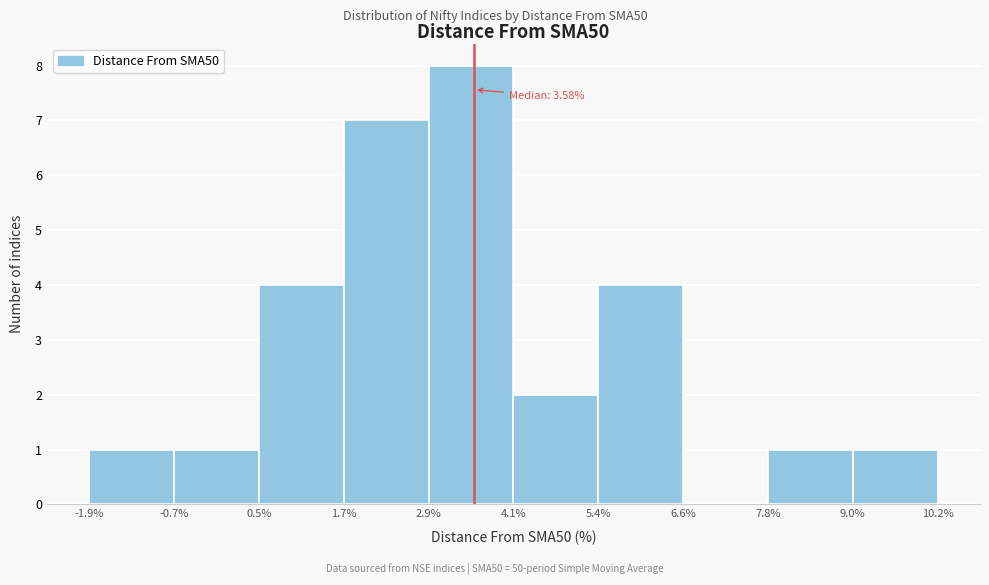

Which range on the x-axis has the tallest bar?

2.9% to 4.1%